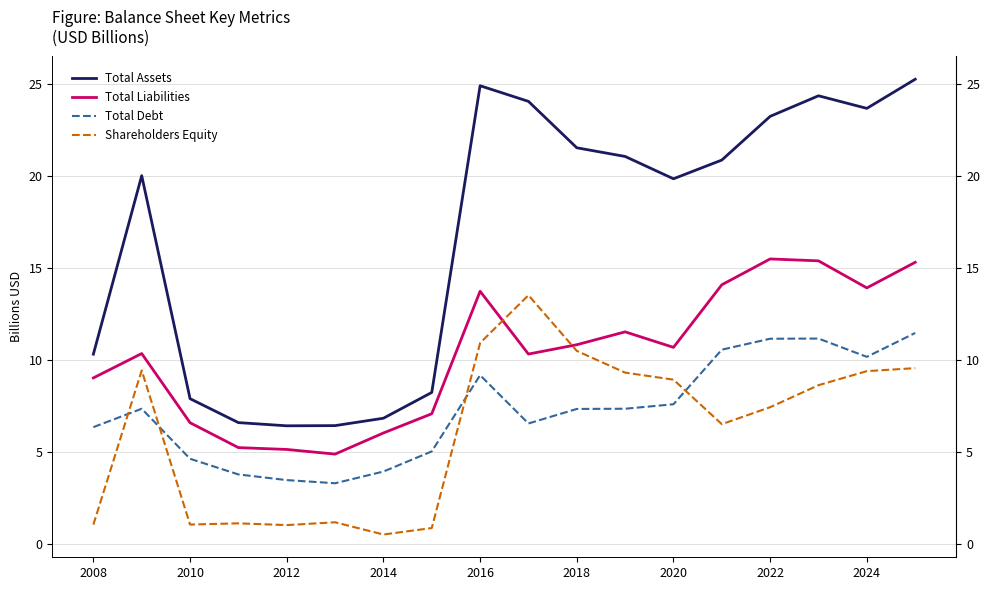

What is the maximum value for Total Liabilities?

15.5